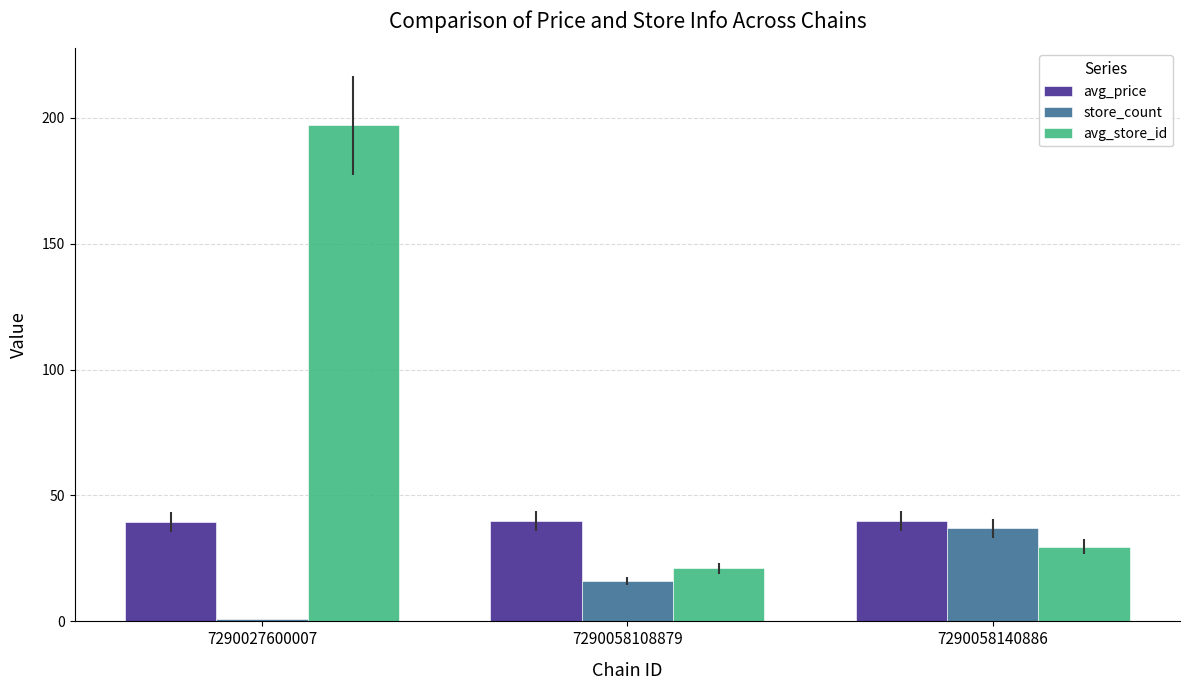

What are all the series names shown in the legend?

avg_price, store_count, avg_store_id